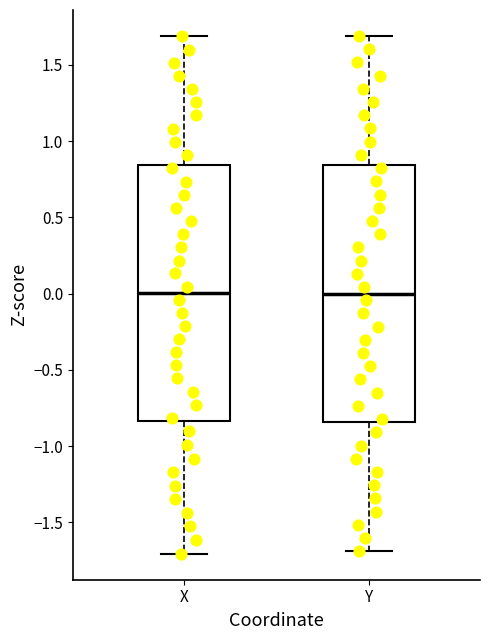

Reading left to right, read every box against the y-axis: the position of its median line, the range the box covers, and the ends of its whiskers. The values are not printed on the chart, so give them approximately, as read against the axis.

X: median 0.00, box -0.85 to 0.85, whiskers -1.70 to 1.70
Y: median 0.00, box -0.85 to 0.85, whiskers -1.70 to 1.70